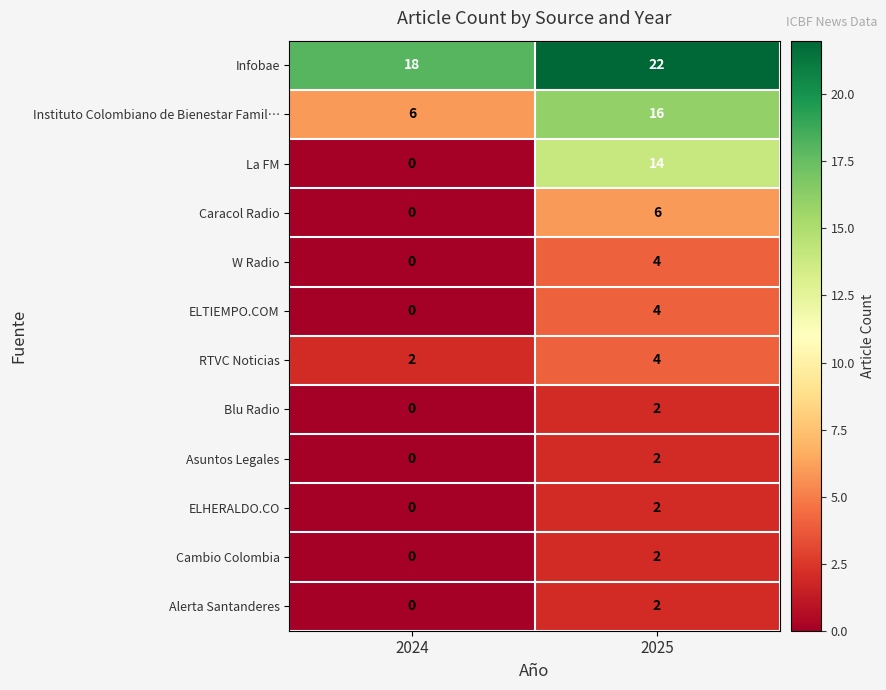

The ELHERALDO.CO series shows 2 at 2025. True or false?

True